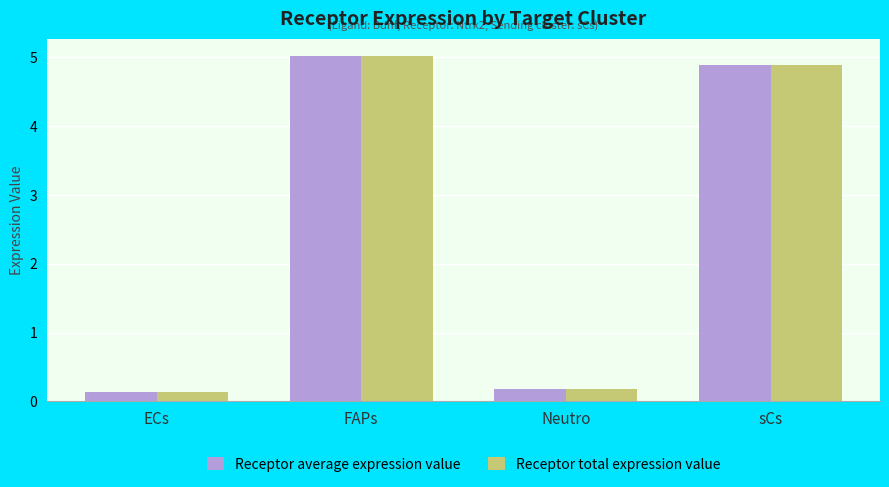

The Receptor average expression value series shows 0.2 at Neutro. True or false?

True